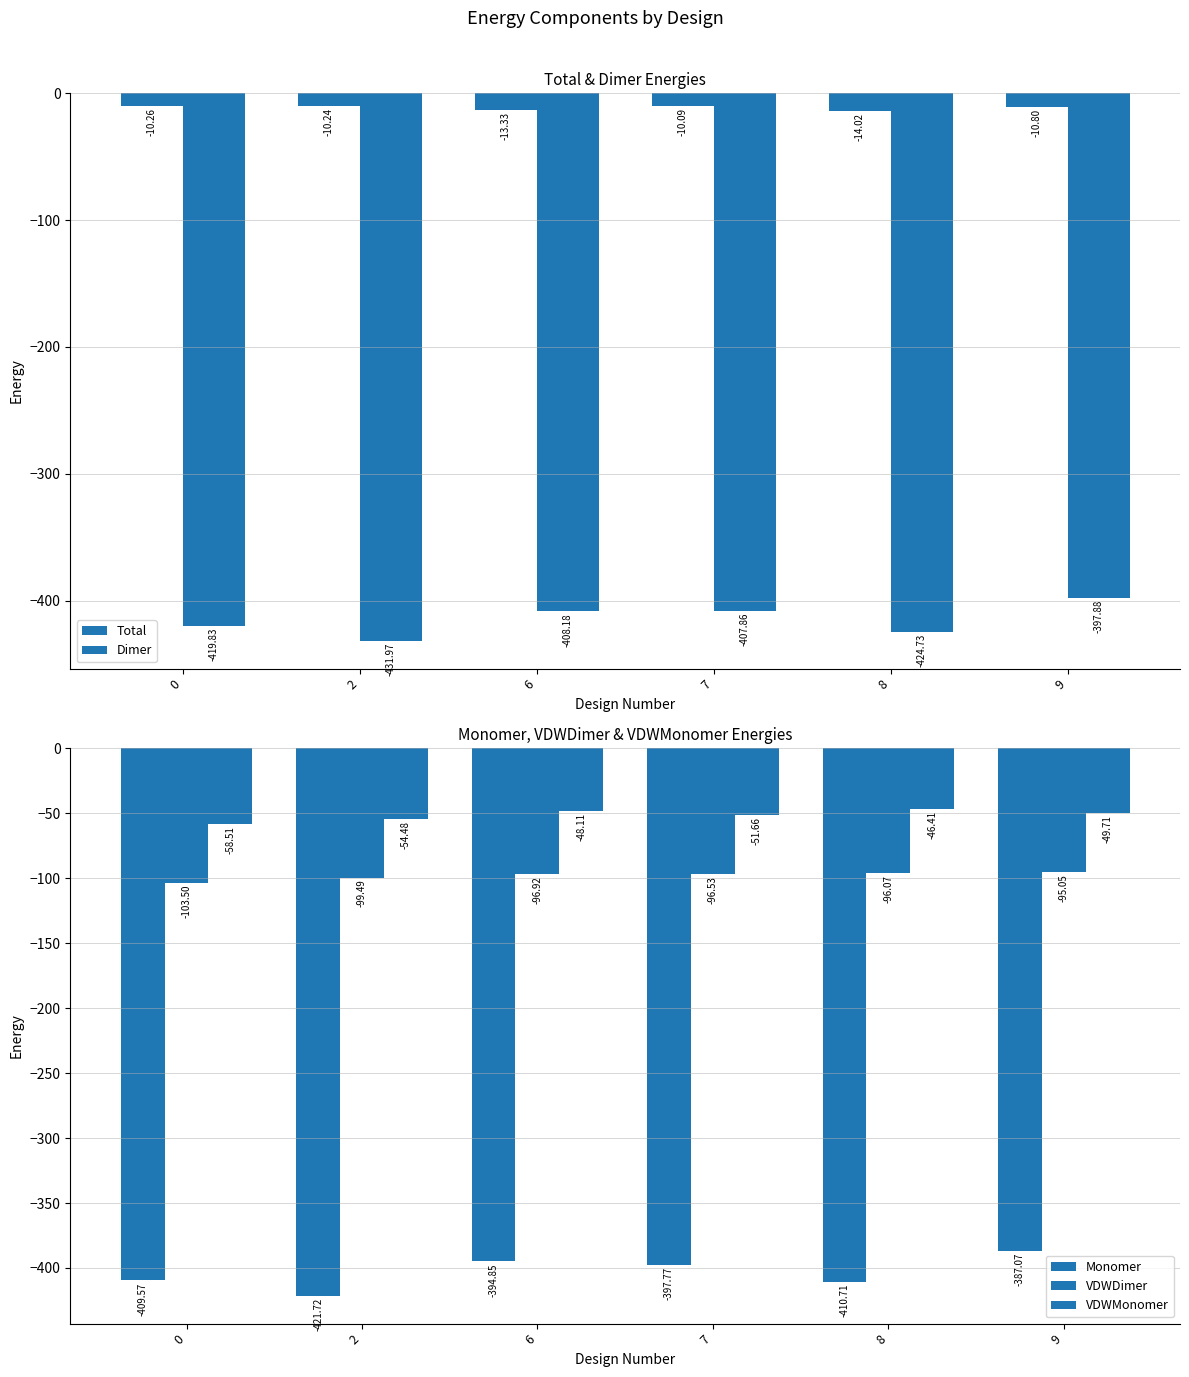

What is the sum of all VDWDimer values?

-587.6